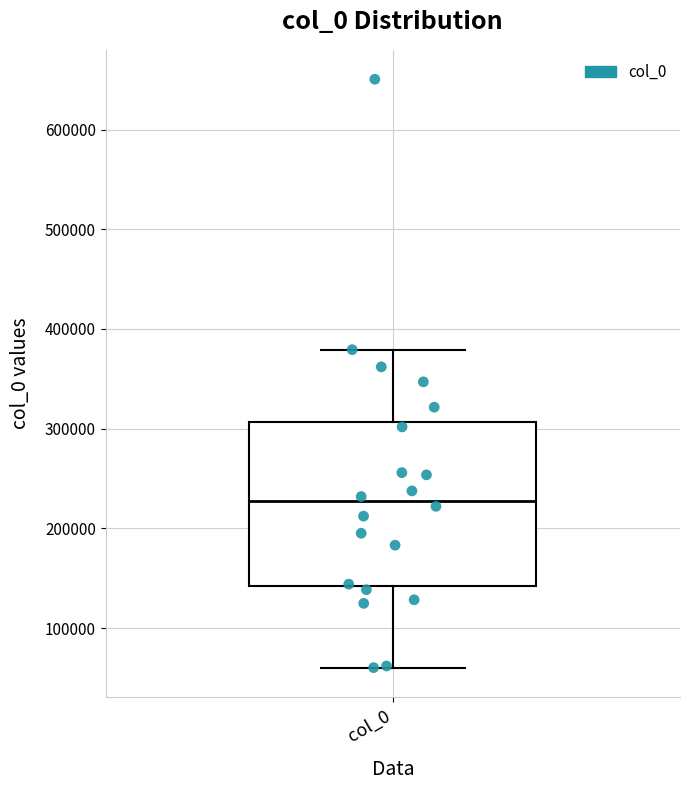

Where does the upper whisker of the box for col_0 end on the y-axis? The values are not printed on the chart, so give them approximately, as read against the axis.

380000